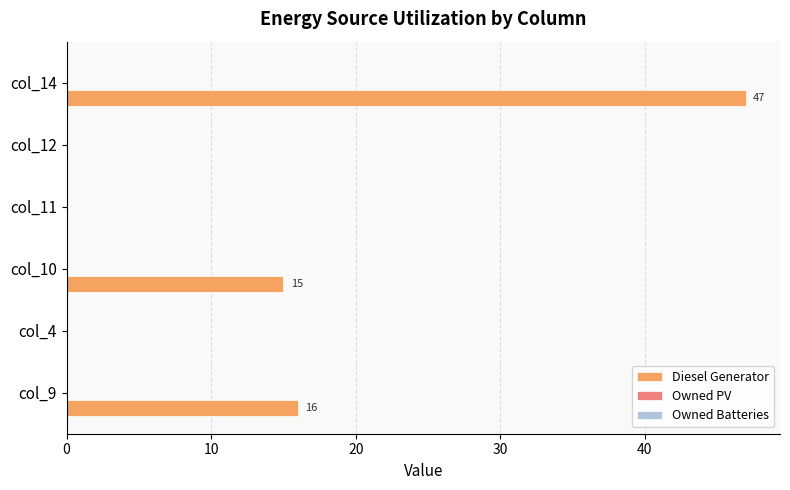

Which label corresponds to the largest value in the chart?

col_14